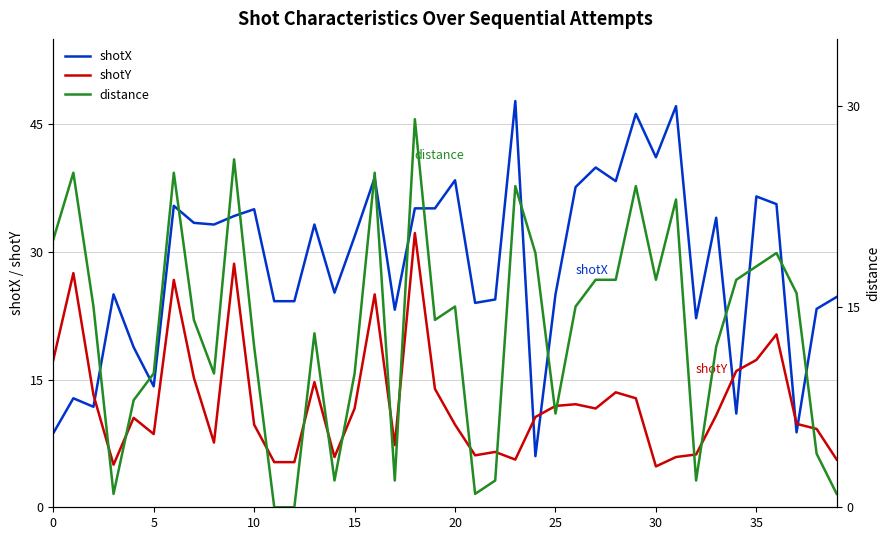

What is the value of the distance point at the 3rd from the left?

15.0